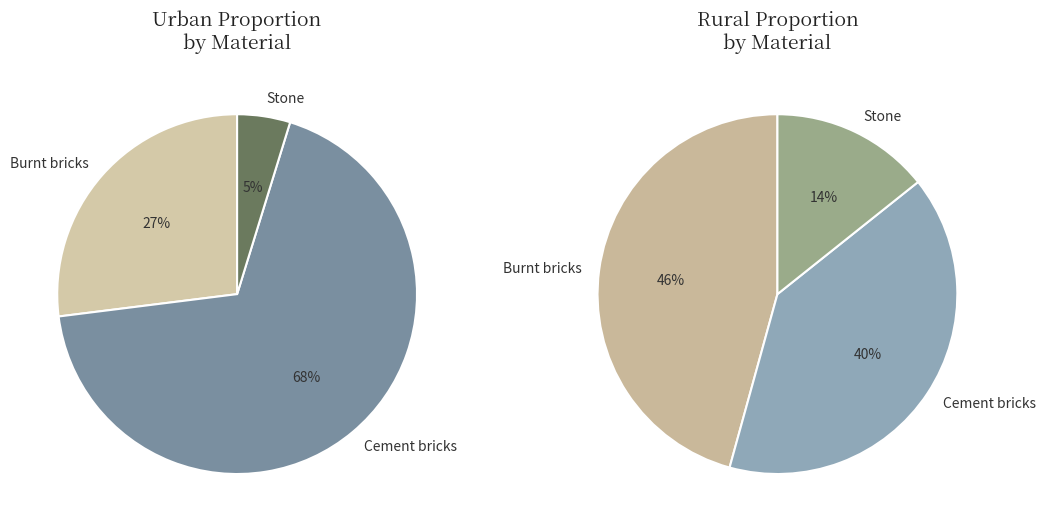

What is the smallest slice in the pie chart?

Stone